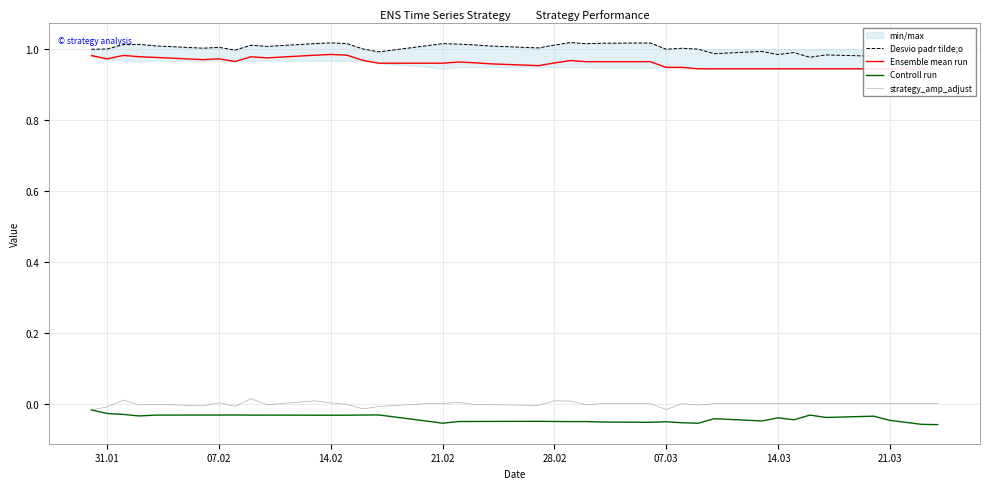

True or false: strategy_amp_adjust and Desvio padr tilde;o intersect in this chart.

False